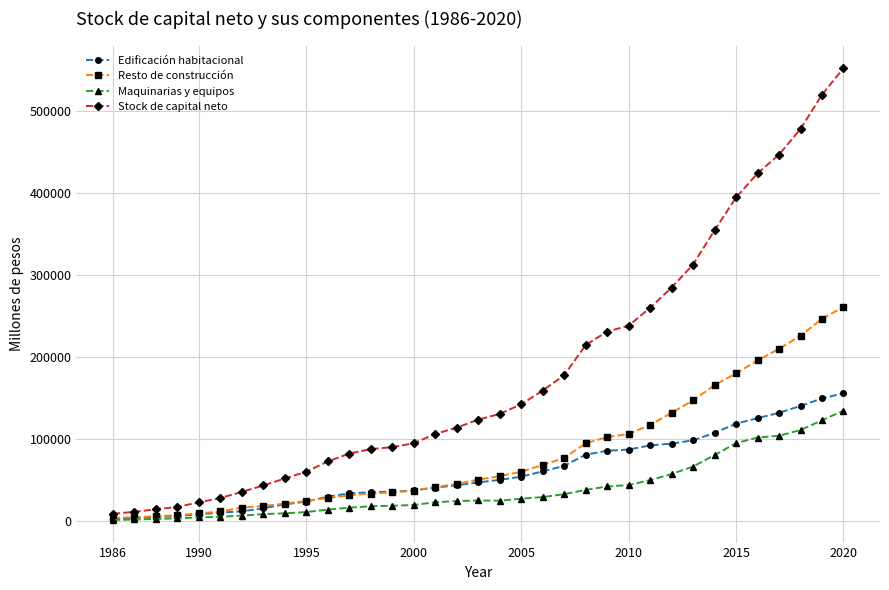

Which series has the largest range (max minus min)?

Stock de capital neto